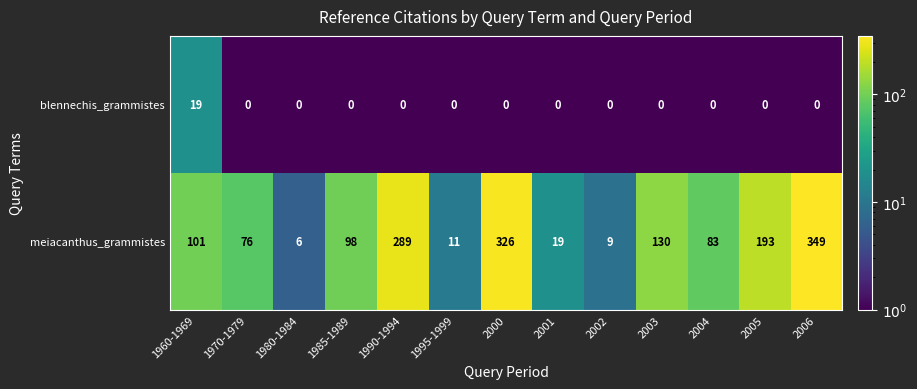

Is it true that meiacanthus_grammistes equals 229 at 2006?

False